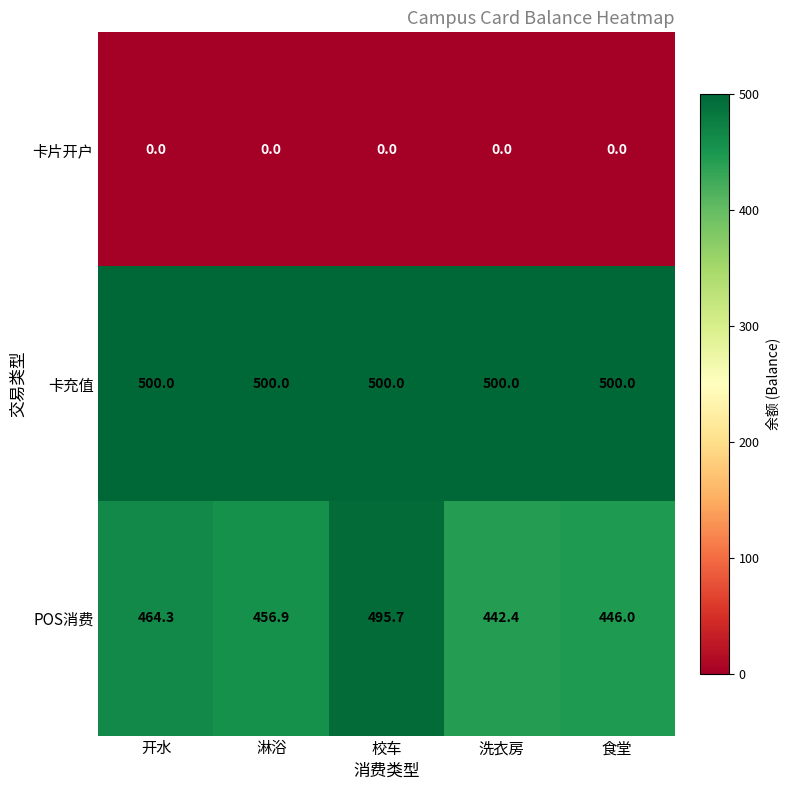

Reading right to left, transcribe all the data shown in this chart.

卡片开户: 0.0	0.0	0.0	0.0	0.0
卡充值: 500.0	500.0	500.0	500.0	500.0
POS消费: 446.0	442.4	495.7	456.9	464.3